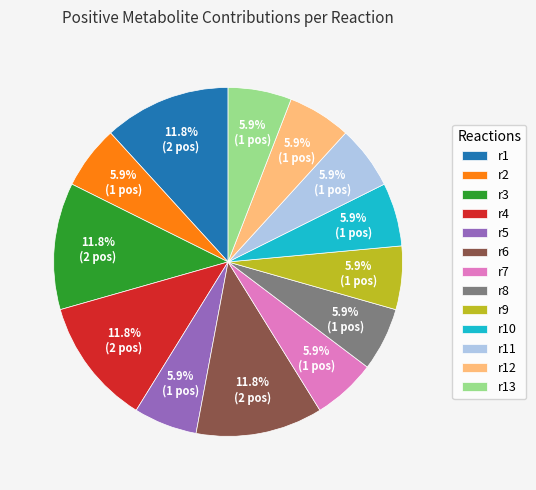

What percentage is NOT represented by r6?

88.2%